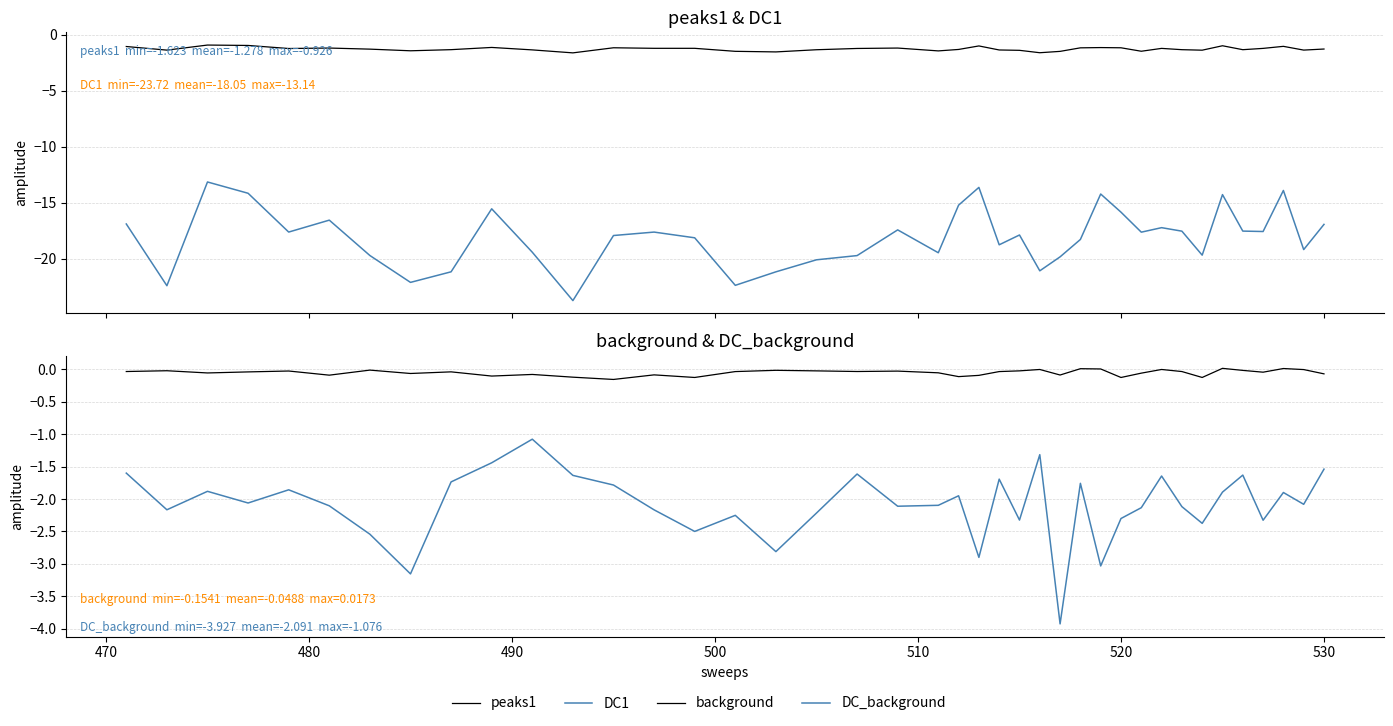

How many data points in DC_background are above -2?

18